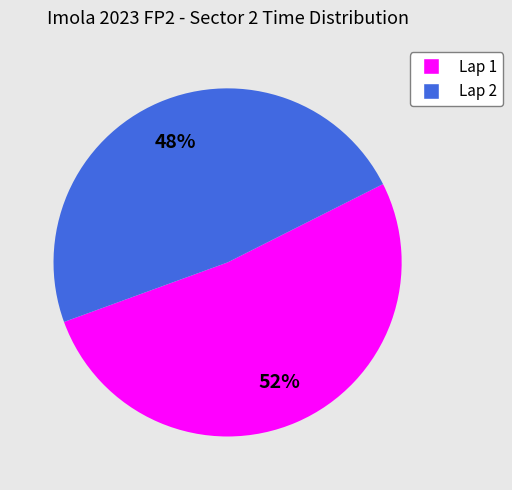

What percentage is the Lap 2 slice, to the nearest percent?

48%